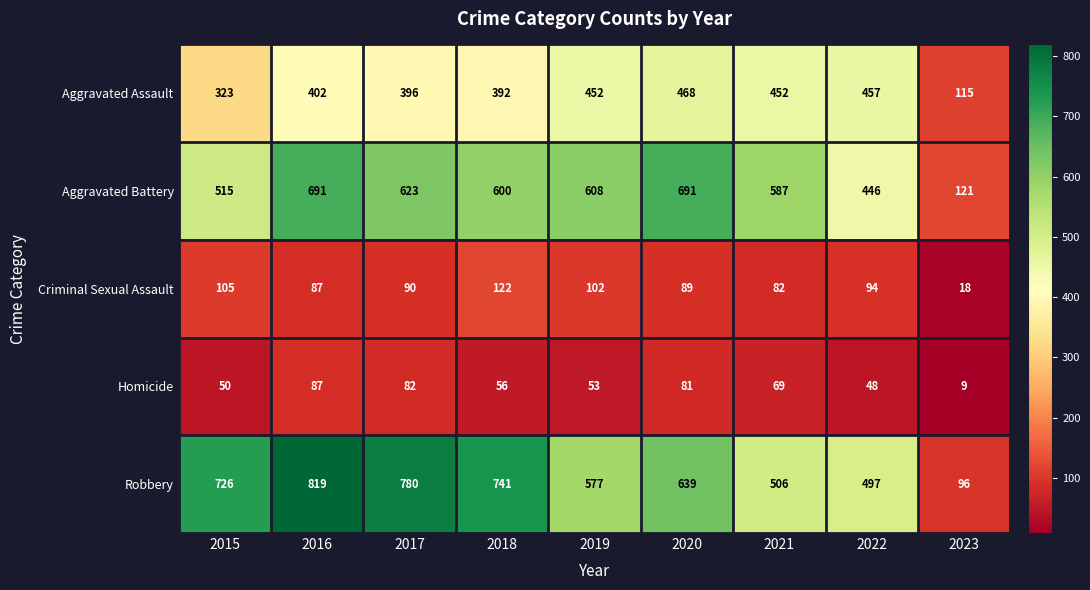

What is the greatest value displayed?

819